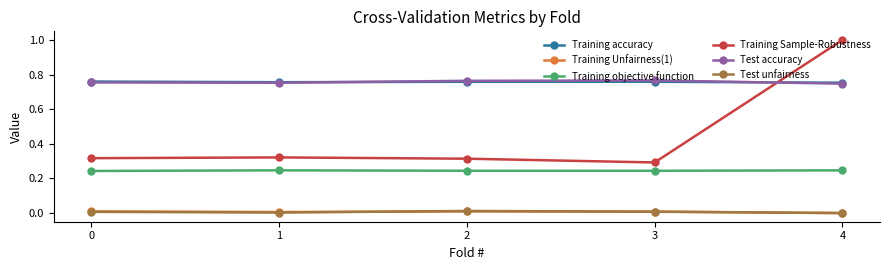

Where is the first local minimum for Test unfairness?

1